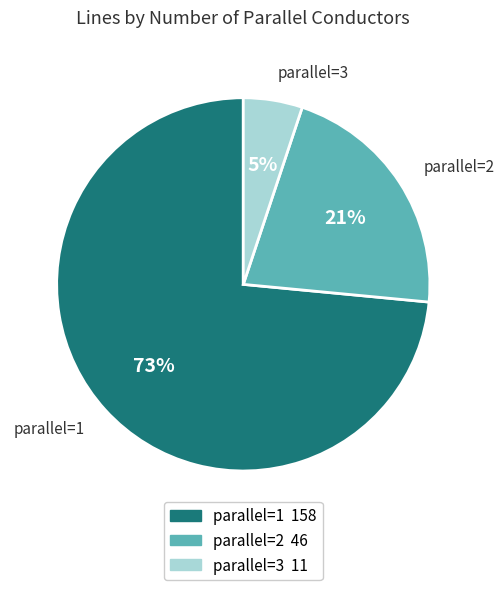

To the nearest percent, what is the average slice percentage?

33%